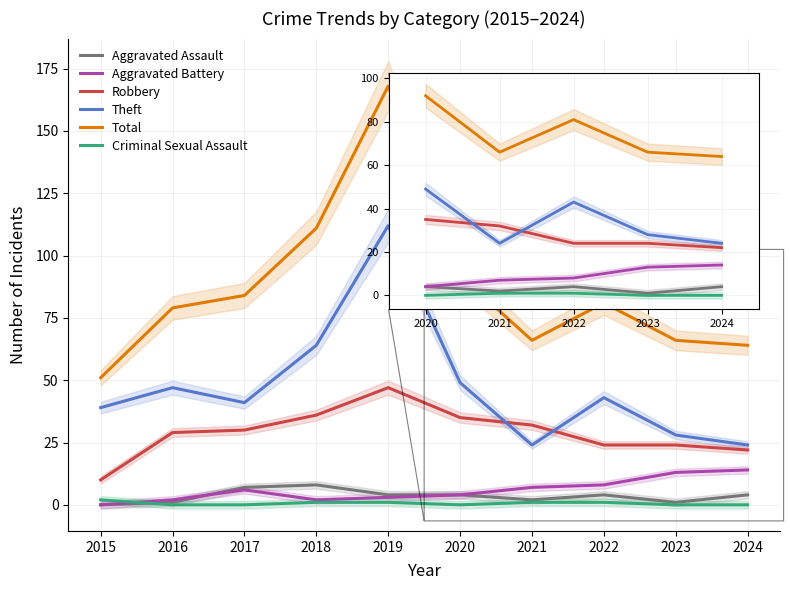

True or false: Robbery and Aggravated Assault cross at least once.

False